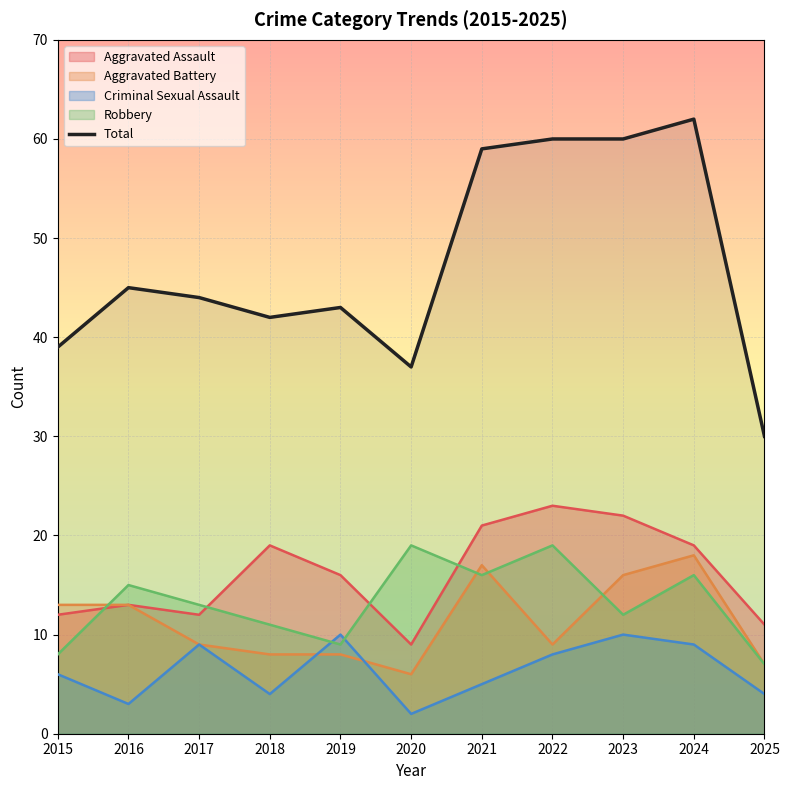

Does the chart display data point markers on the line(s)?

No